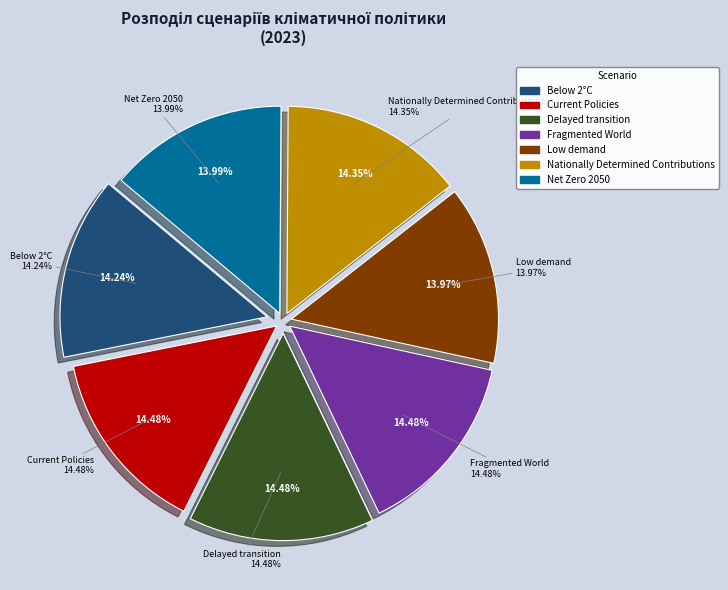

Is it true that Low demand is 14% of the pie?

True